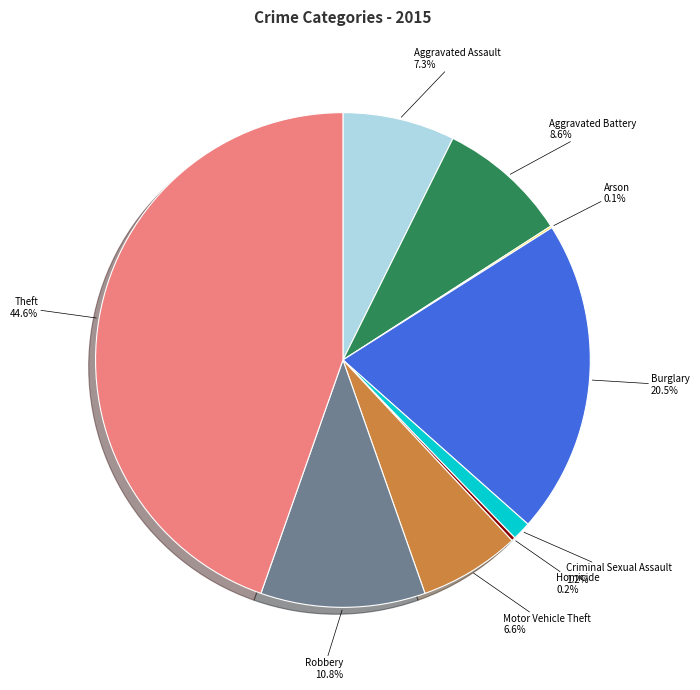

Does any single category account for the majority?

No